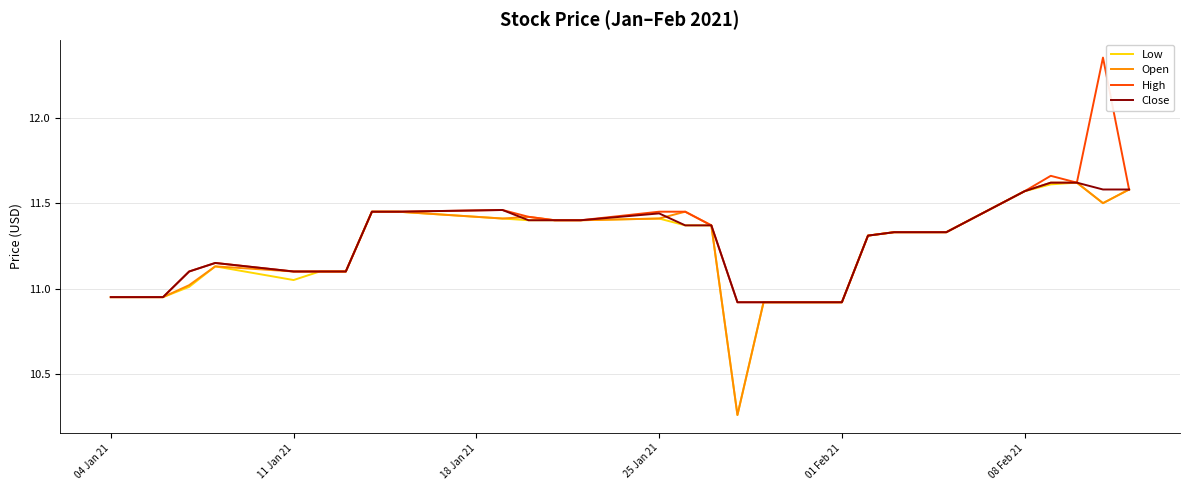

Which series changed the most between 25 Jan 21 and 01 Feb 21?

High